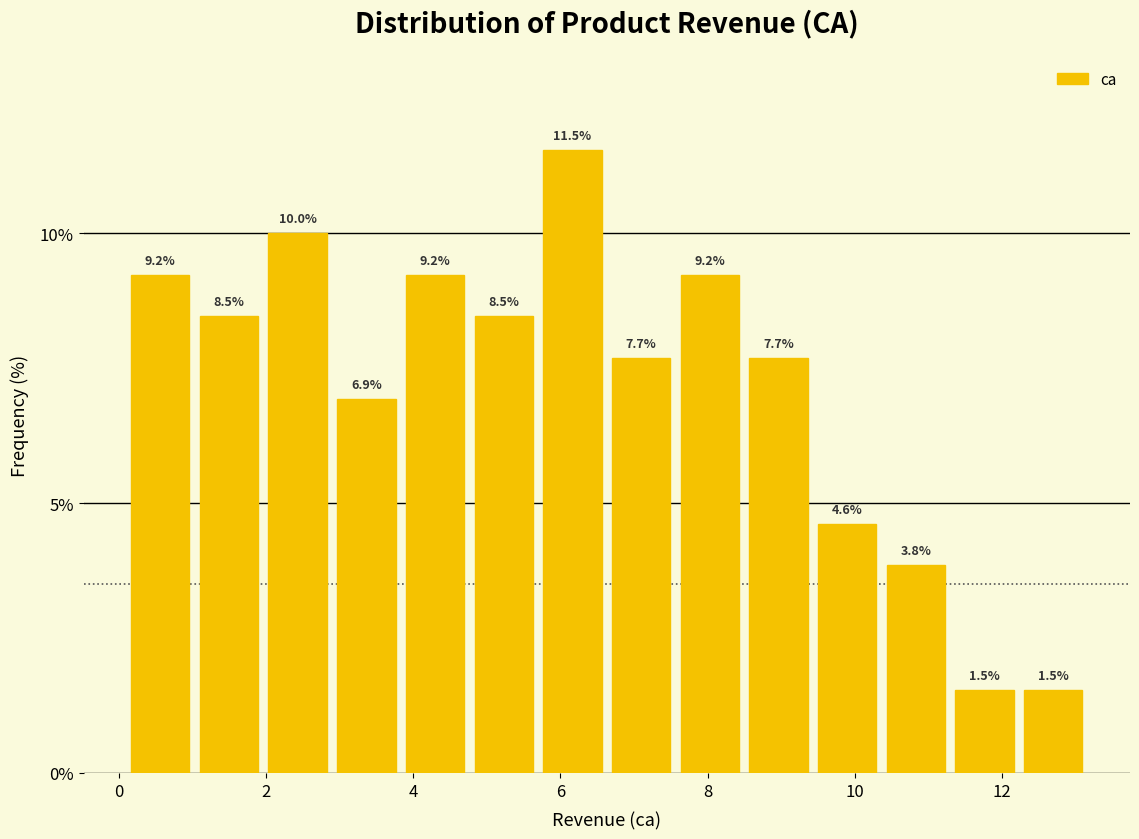

Reading left to right, transcribe this chart: for each bar, give the range it covers on the x-axis and its height. The bar edges are not printed on the chart, so give them approximately, as read against the axis.

0.2 to 1.0: 9.2
1.0 to 2.0: 8.5
2.0 to 2.8: 10.0
2.8 to 3.8: 6.9
3.8 to 4.8: 9.2
4.8 to 5.6: 8.5
5.6 to 6.6: 11.5
6.6 to 7.6: 7.7
7.6 to 8.4: 9.2
8.4 to 9.4: 7.7
9.4 to 10.4: 4.6
10.4 to 11.2: 3.8
11.2 to 12.2: 1.5
12.2 to 13.2: 1.5